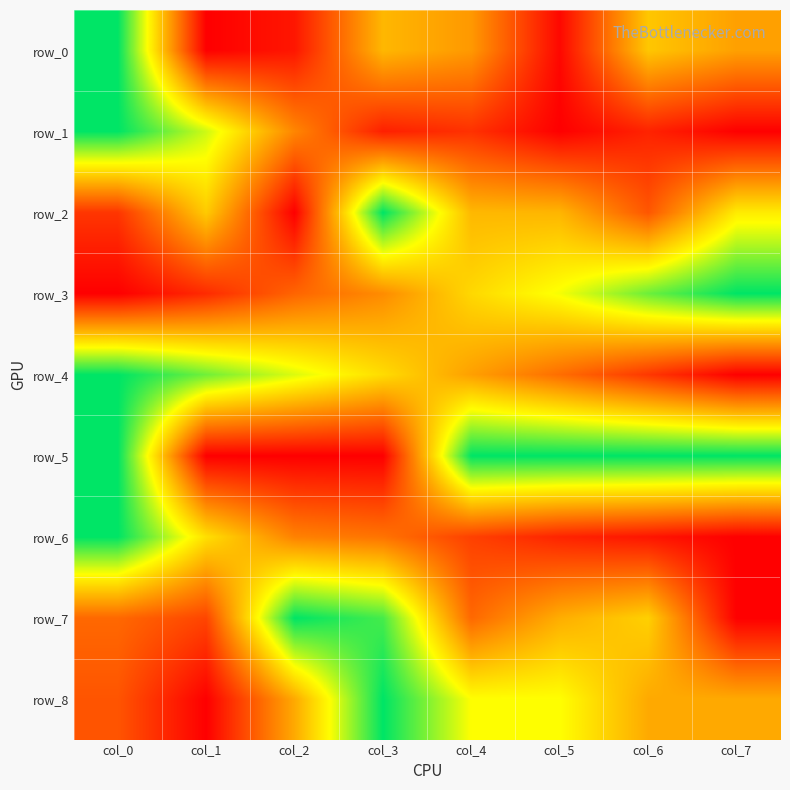

Count the row_3 values in the range 0 to 1.

8